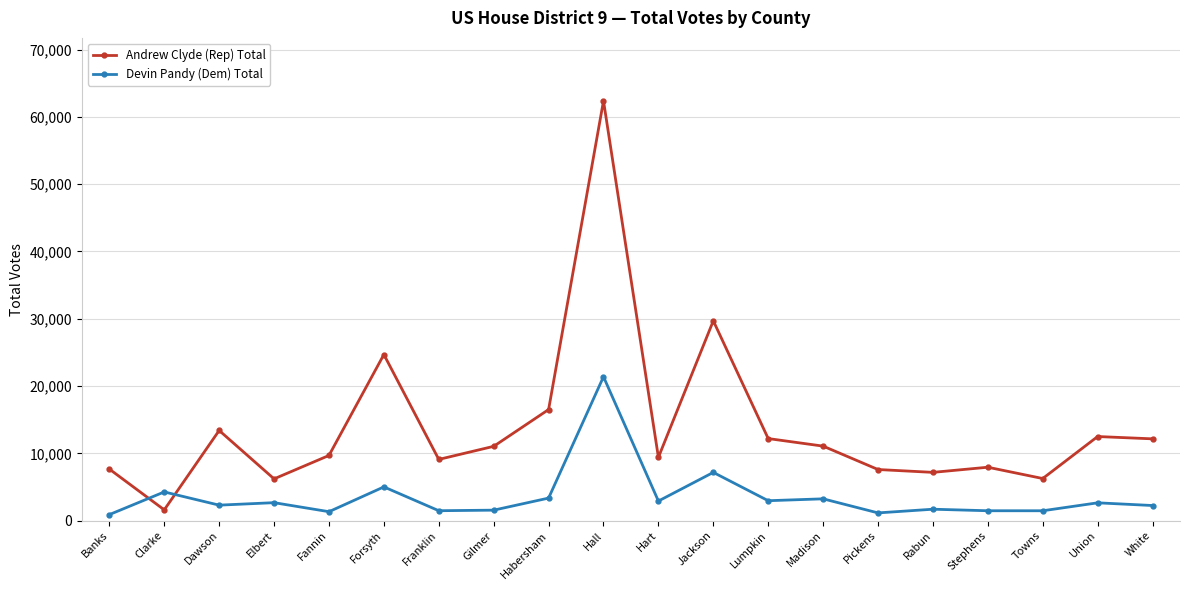

True or false: Devin Pandy (Dem) Total has more than 2 points higher than both neighbors.

True